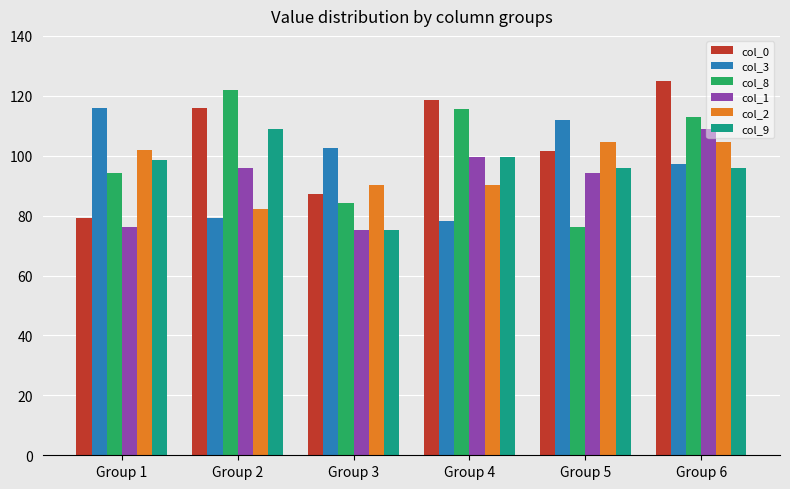

What is the average value of the col_9 series?

95.7